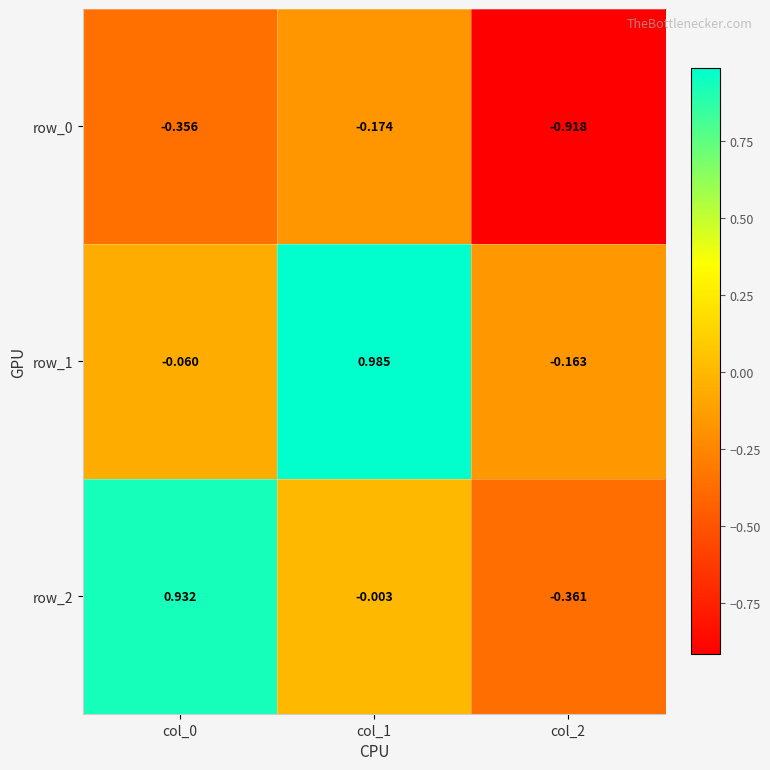

Reading right to left, what are all the values shown in this chart?

row_0: col_2=-0.9	col_1=-0.2	col_0=-0.4
row_1: col_2=-0.2	col_1=1.0	col_0=-0.1
row_2: col_2=-0.4	col_1=-0.0	col_0=0.9